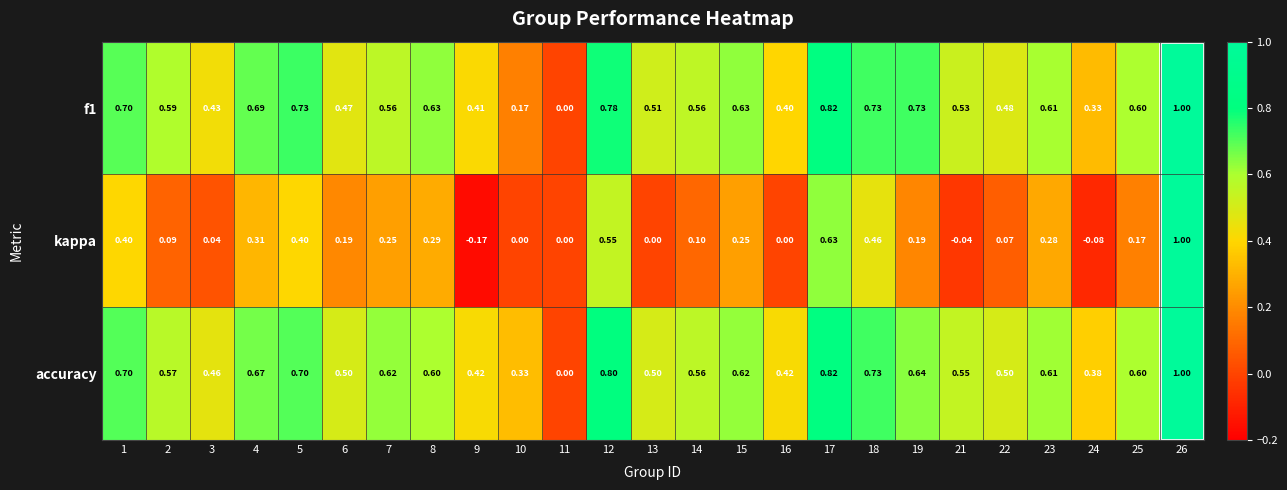

Which series has the largest range (max minus min)?

kappa